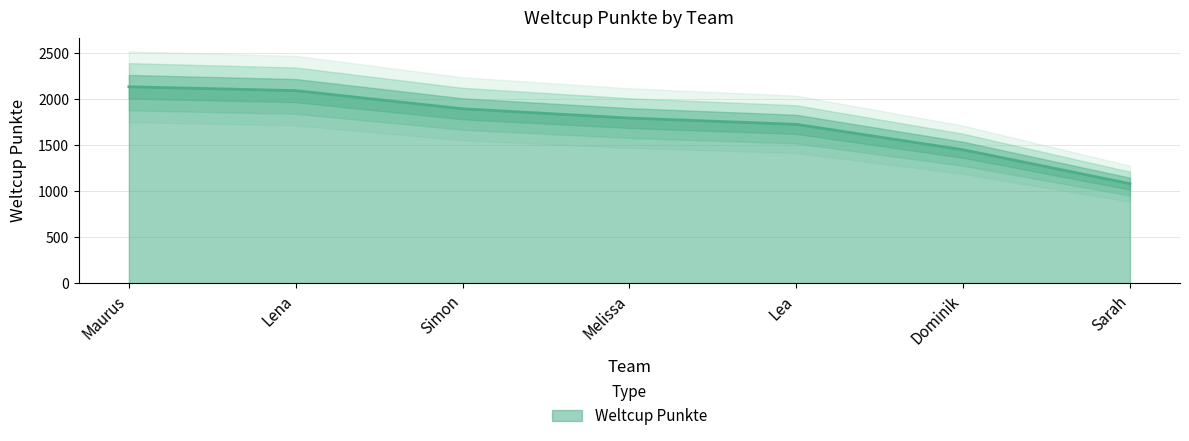

Does the chart display data point markers on the line(s)?

No